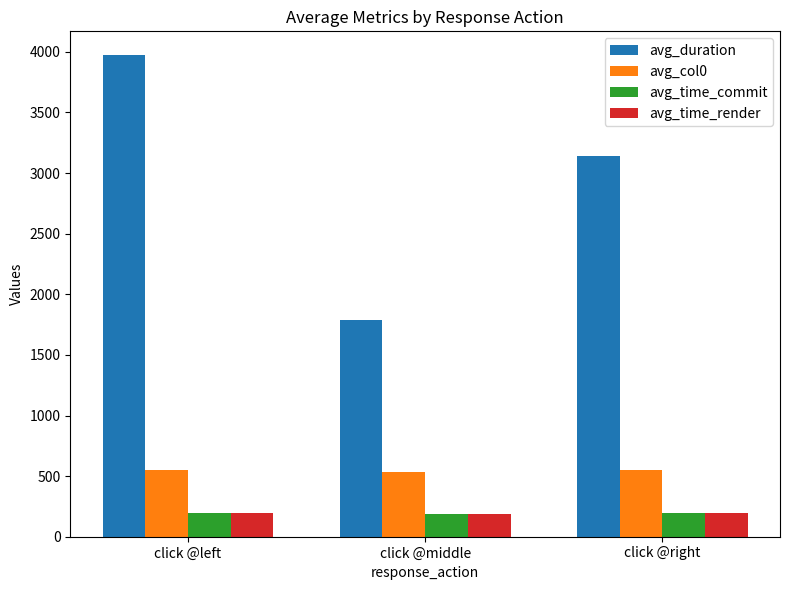

What is the label of the 2nd bar from the left?

click @middle